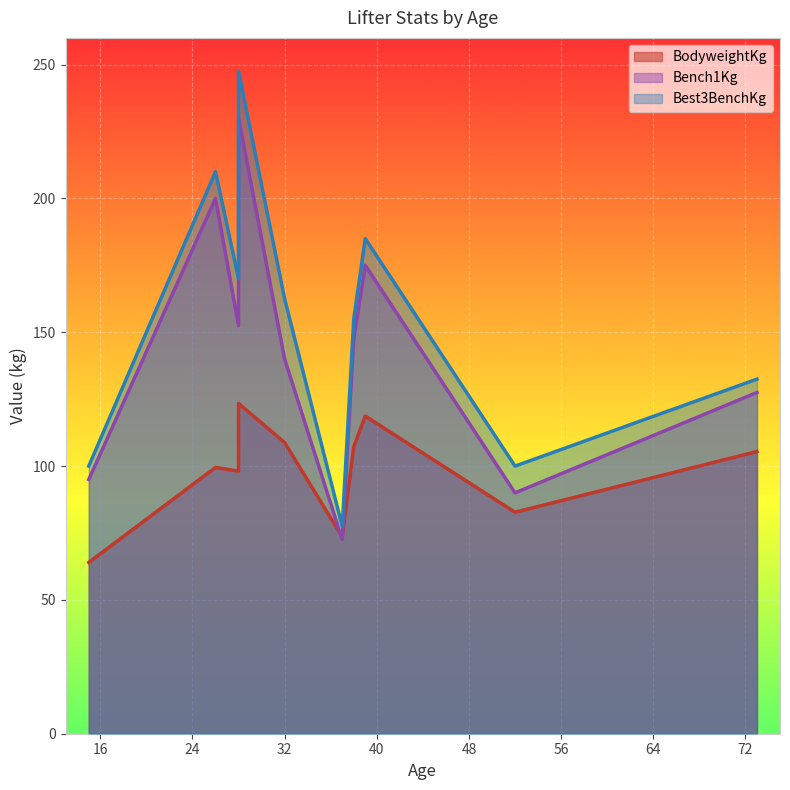

Reading left to right, extract all data points from this chart.

BodyweightKg: 28=123.4	26=99.5	52=82.8	38=107.2	28=98.1	37=73.5	32=108.8	39=118.7	15=64.0	73=105.5
Bench1Kg: 28=230.0	26=200.0	52=90.0	38=147.5	28=152.5	37=72.5	32=140.0	39=175.0	15=95.0	73=127.5
Best3BenchKg: 28=247.5	26=210.0	52=100.0	38=155.0	28=170.0	37=77.5	32=162.5	39=185.0	15=100.0	73=132.5